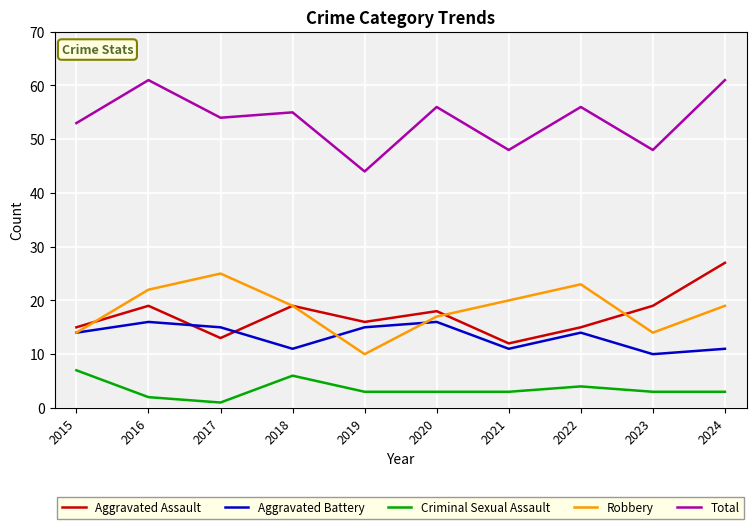

Reading right to left, what are all the values shown in this chart?

Aggravated Assault: 27	19	15	12	18	16	19	13	19	15
Aggravated Battery: 11	10	14	11	16	15	11	15	16	14
Criminal Sexual Assault: 3	3	4	3	3	3	6	1	2	7
Robbery: 19	14	23	20	17	10	19	25	22	14
Total: 61	48	56	48	56	44	55	54	61	53